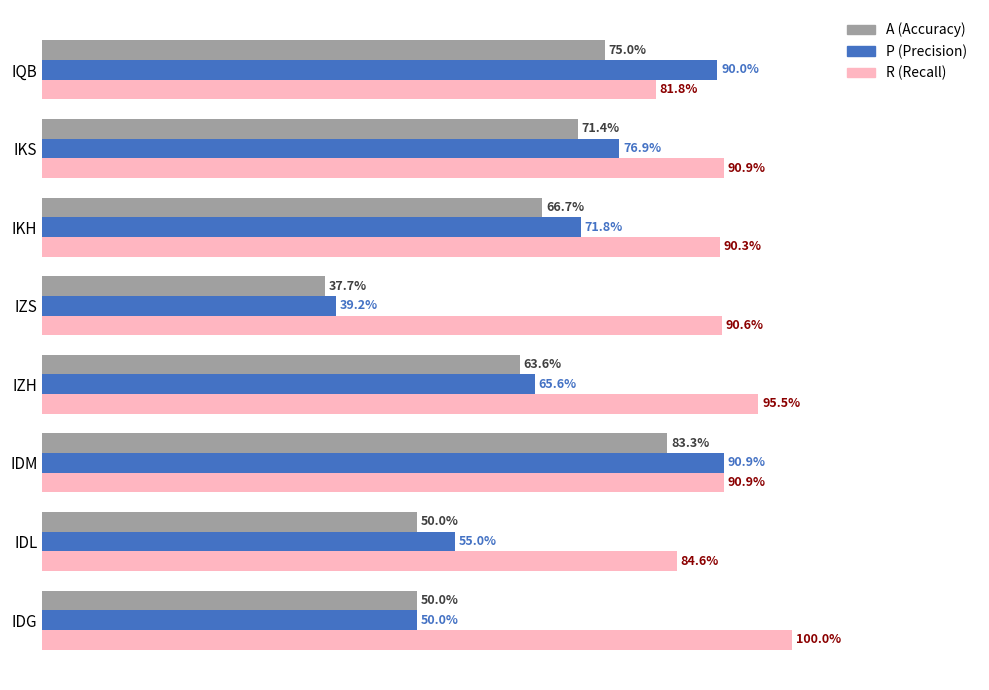

How many bars are there in each group?

3